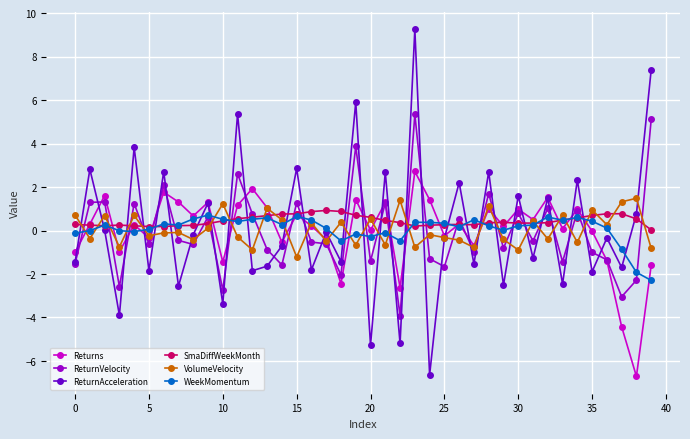

True or false: WeekMomentum and Returns cross at least once.

True